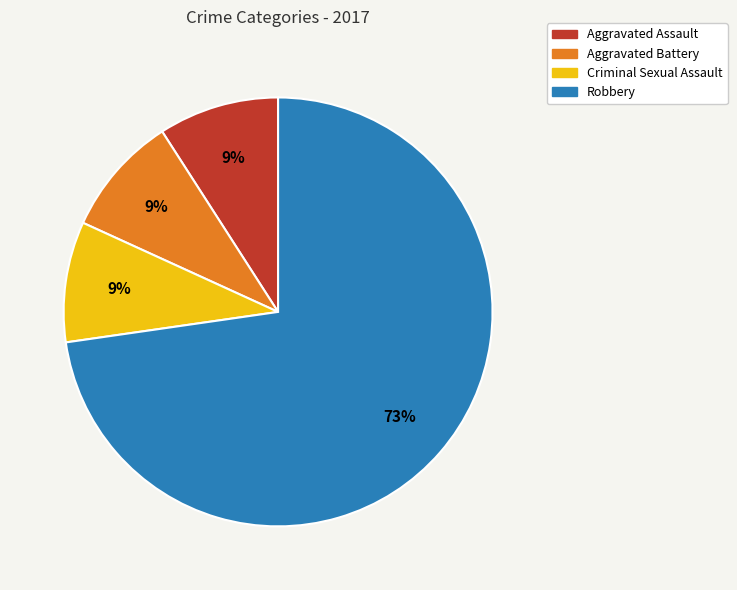

Does Robbery represent more than half of the total?

Yes